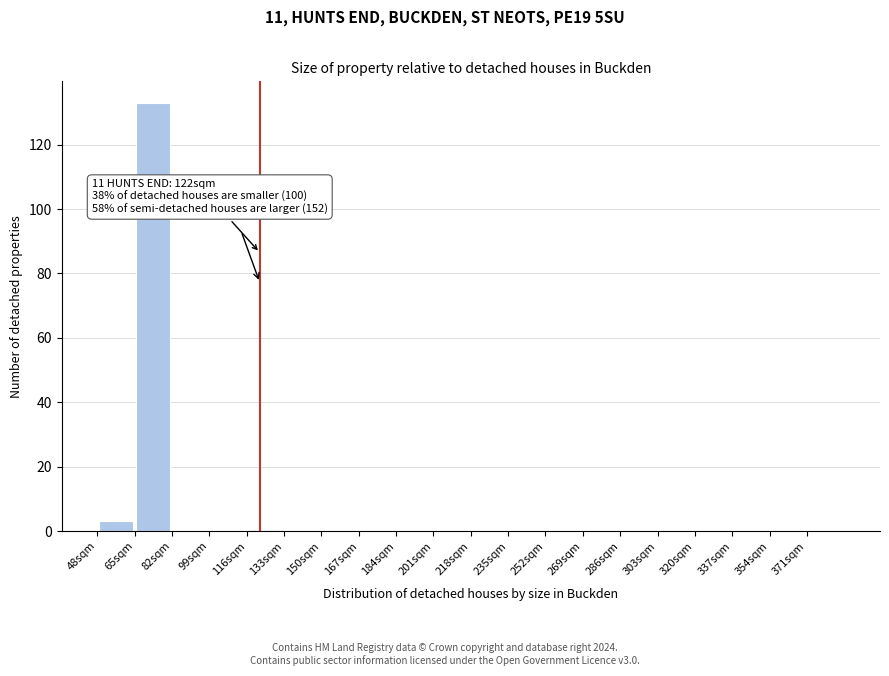

Over which range of the x-axis is the bar tallest?

65 to 82